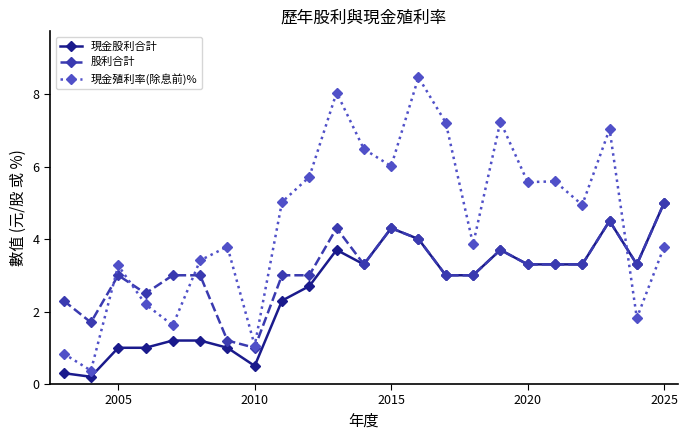

What is the value of the 股利合計 point at the 21st from the left?

4.5